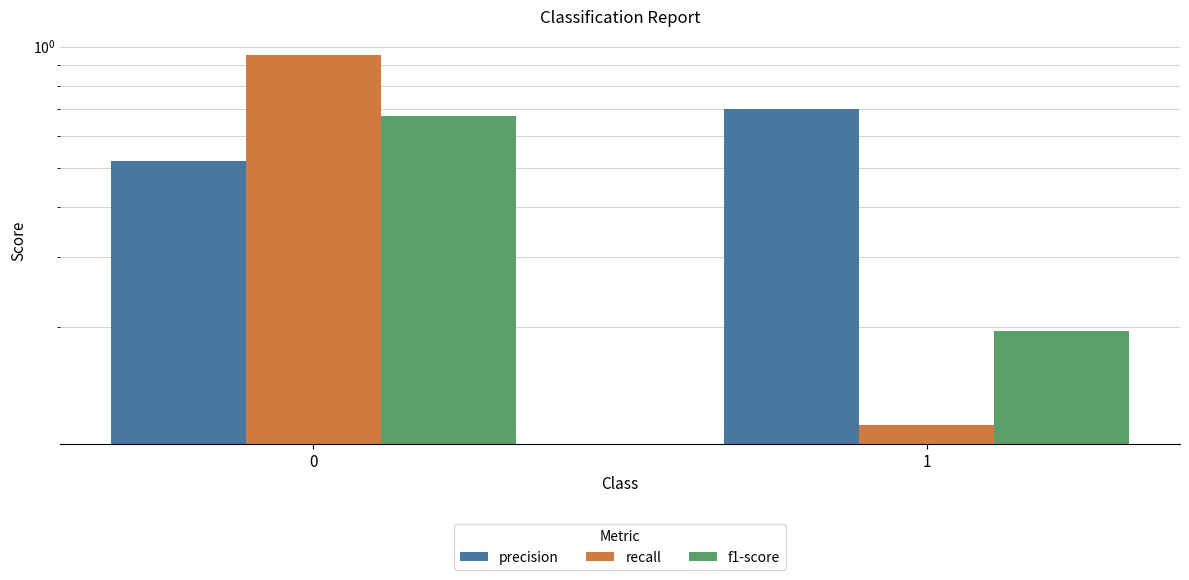

What is the maximum value shown in the chart?

1.0